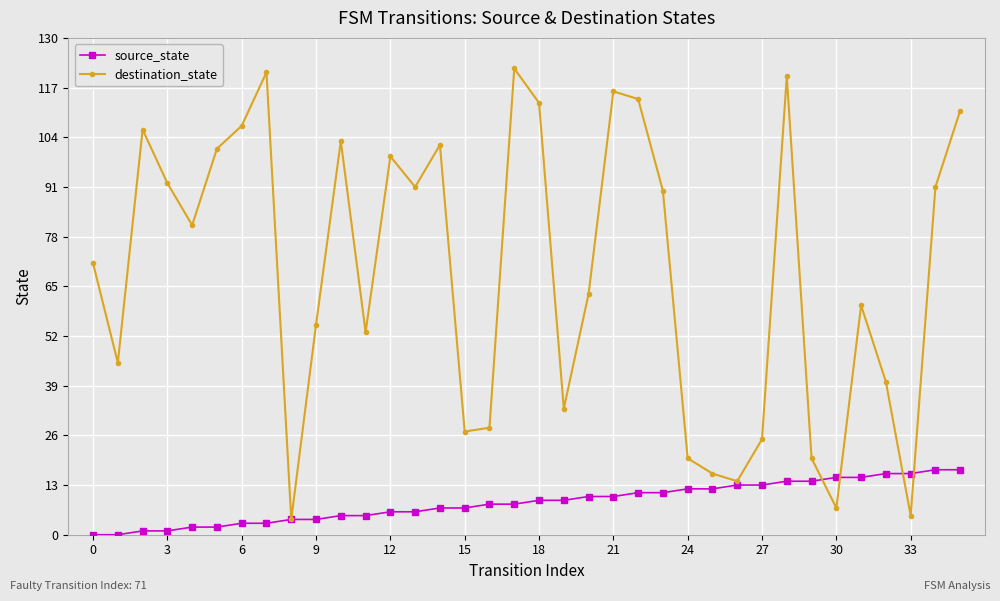

True or false: destination_state has more than 2 points higher than both neighbors.

True